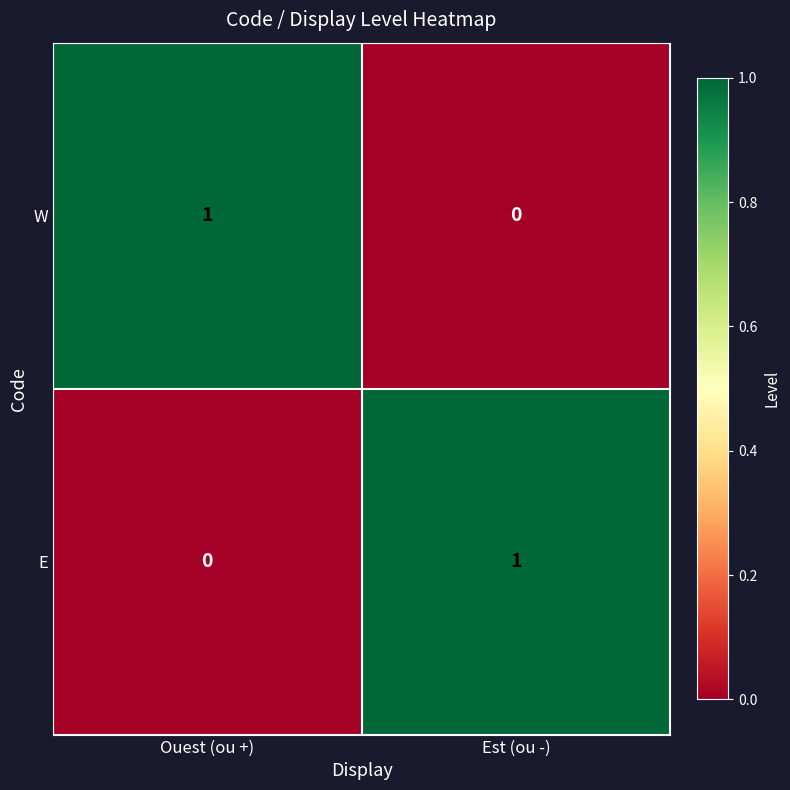

Rank the series at Est (ou -) from highest to lowest value.

E, W